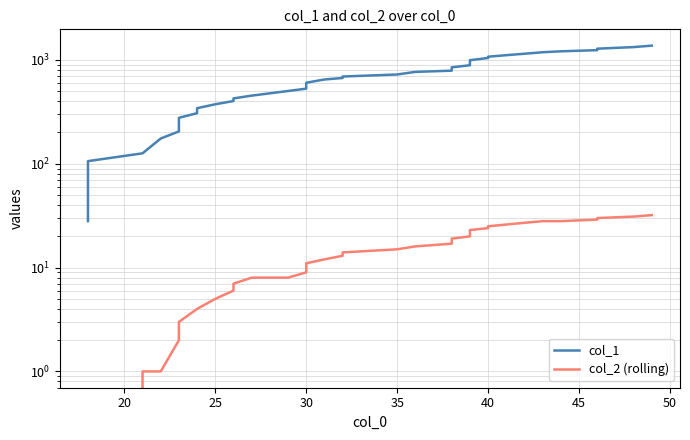

True or false: col_1 has more than 1 interior local peaks.

False